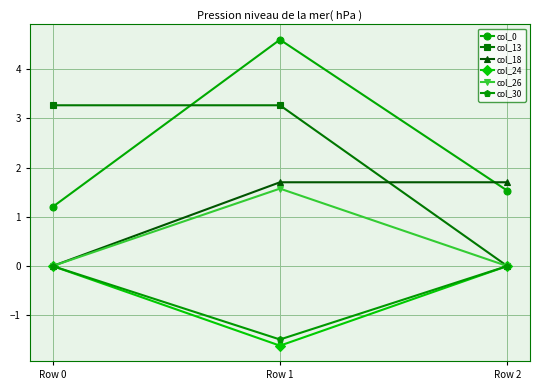

How many data points does each series have?

3